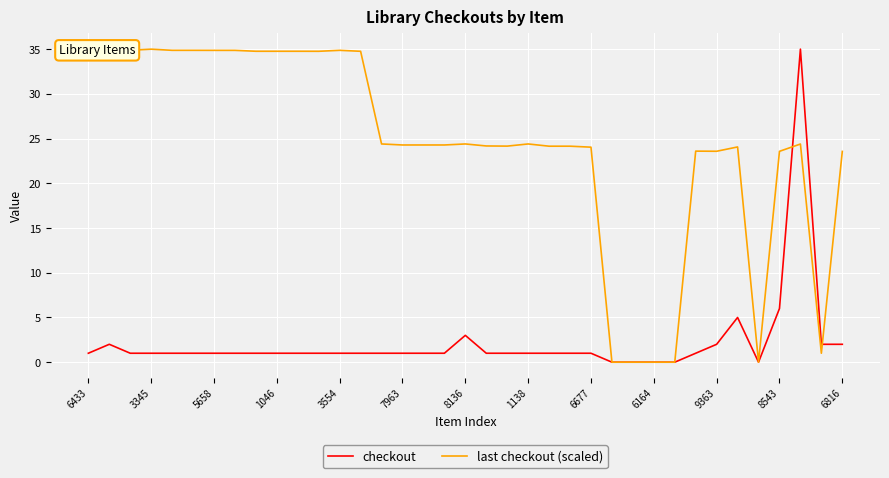

What are all the series names shown in the legend?

checkout, last checkout (scaled)